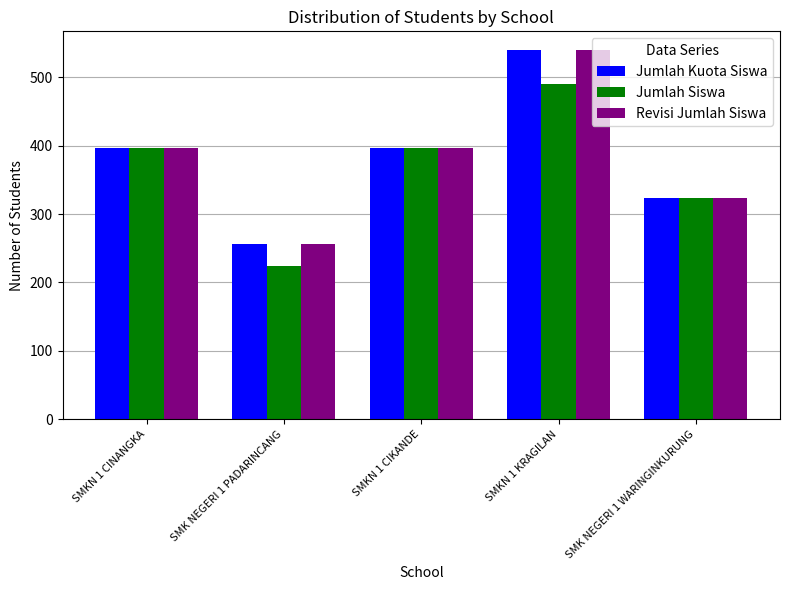

Does the chart contain any negative values?

No